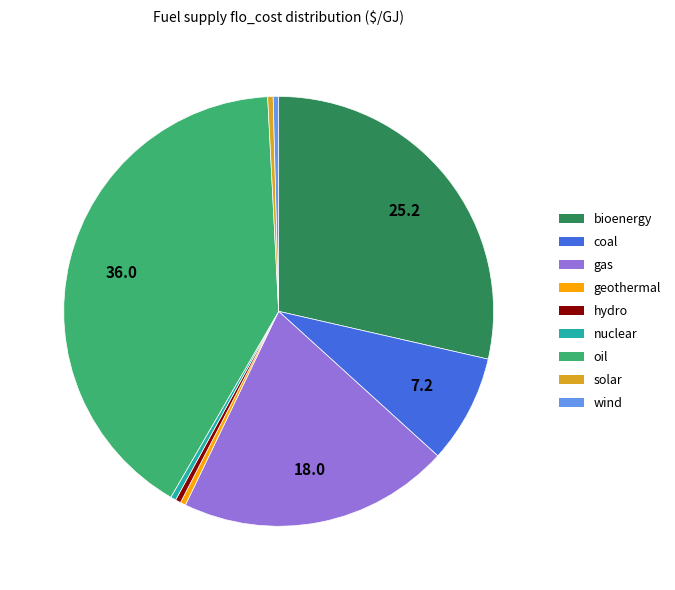

True or false: gas accounts for 27% of the total.

False